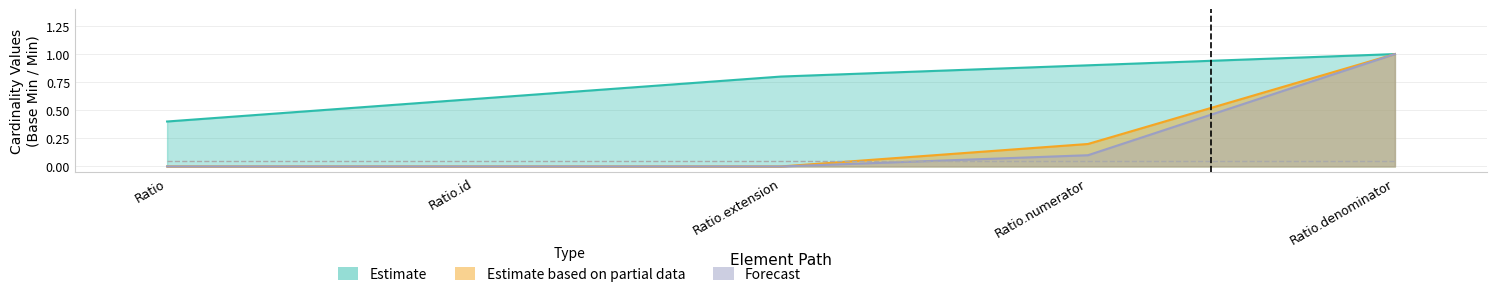

True or false: Min and Max_numeric intersect in this chart.

False